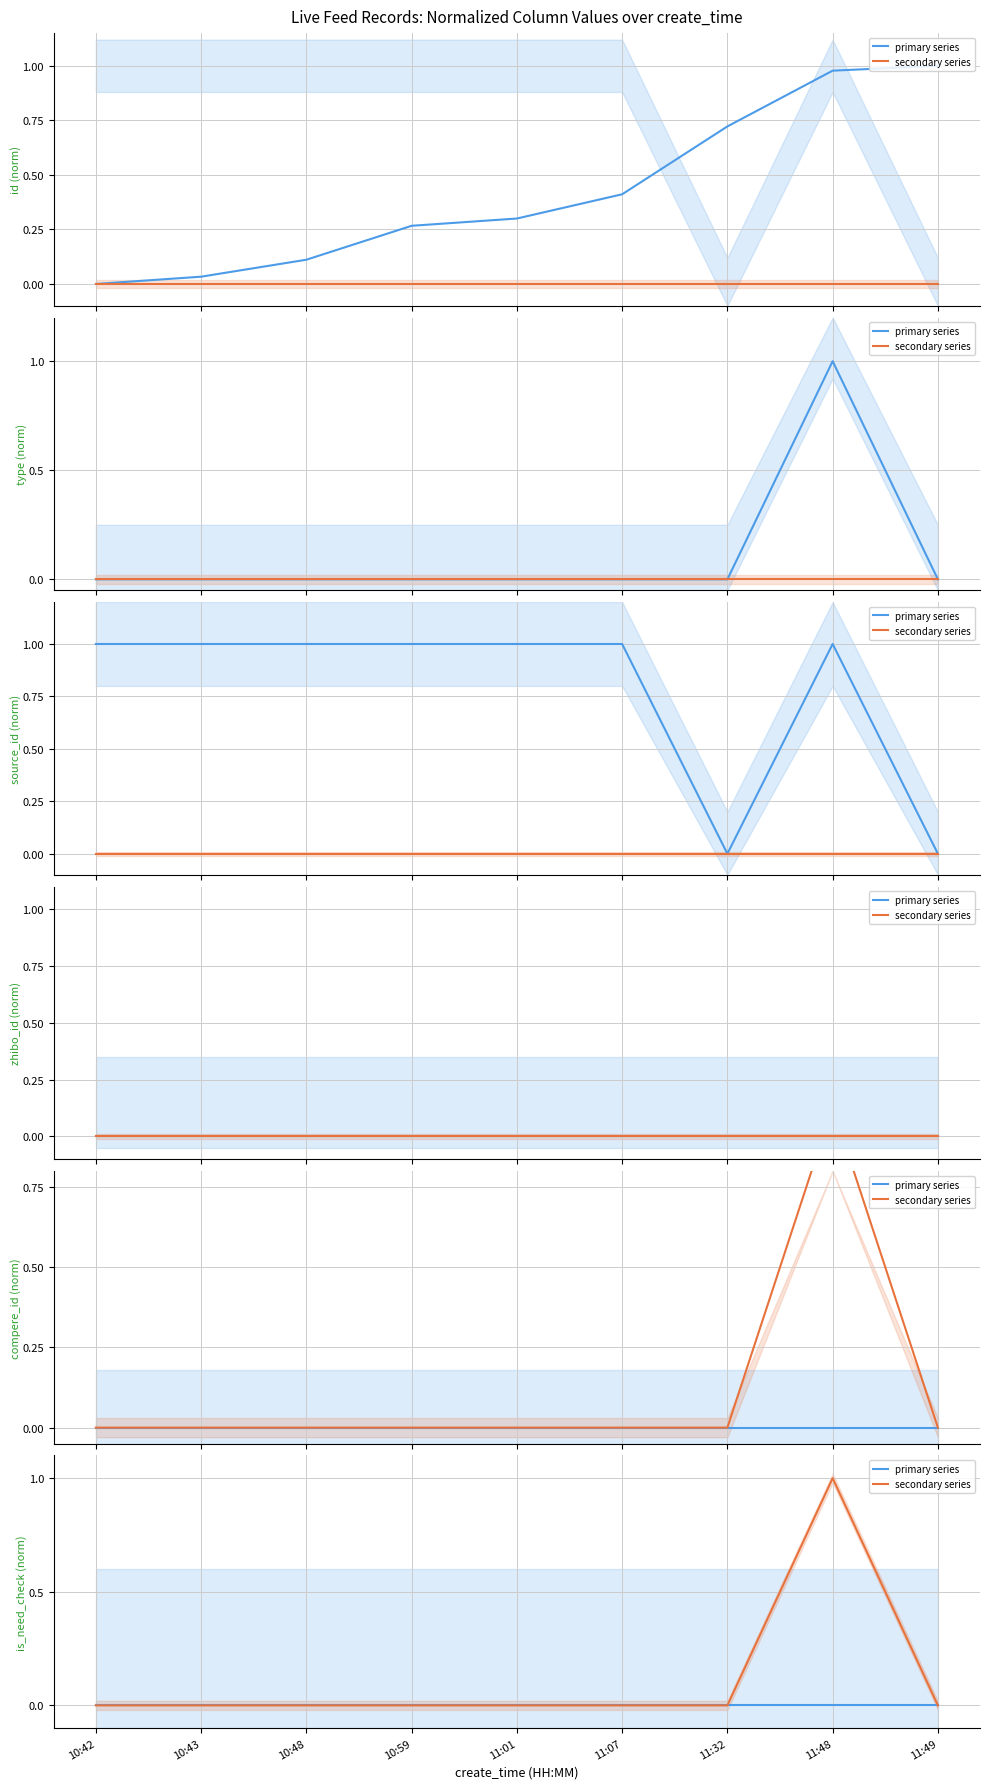

What are all the series names shown in the legend?

primary series, secondary series